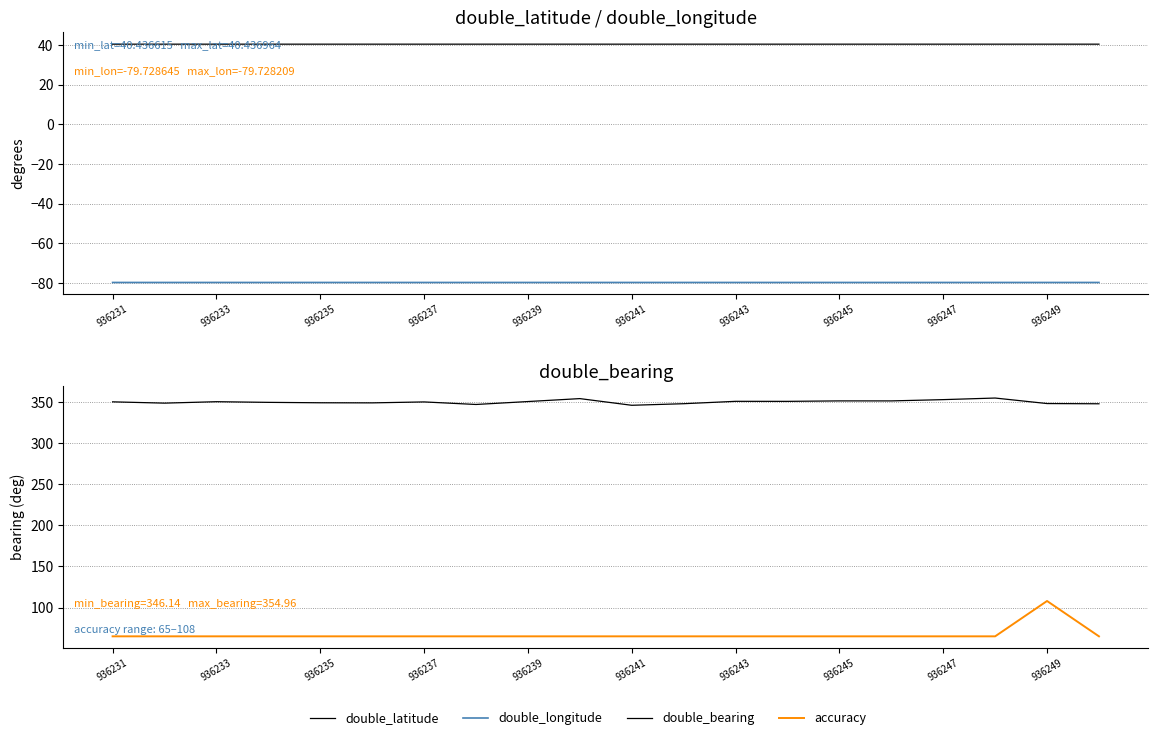

What is the value of the double_longitude point at the 3rd from the left?

-79.7